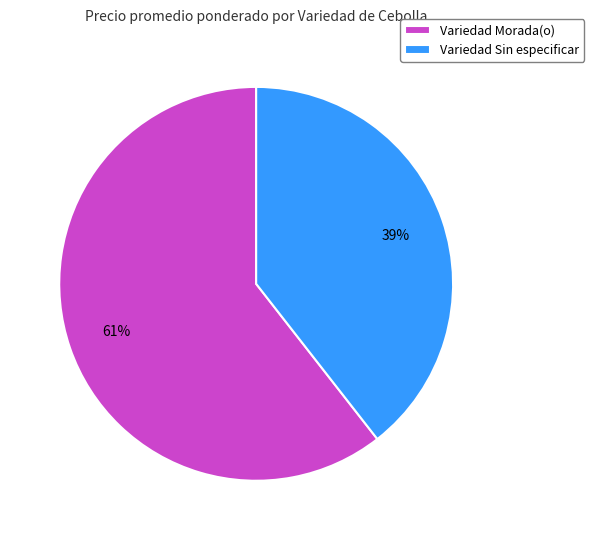

Combined, do Variedad Morada(o) and Variedad Sin especificar account for over 50%?

Yes